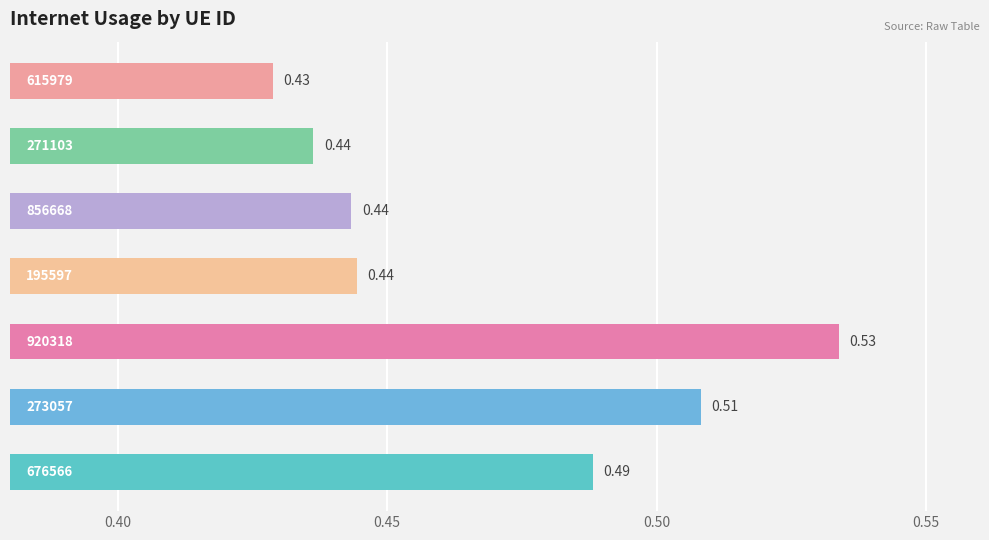

What is the greatest value displayed?

0.5